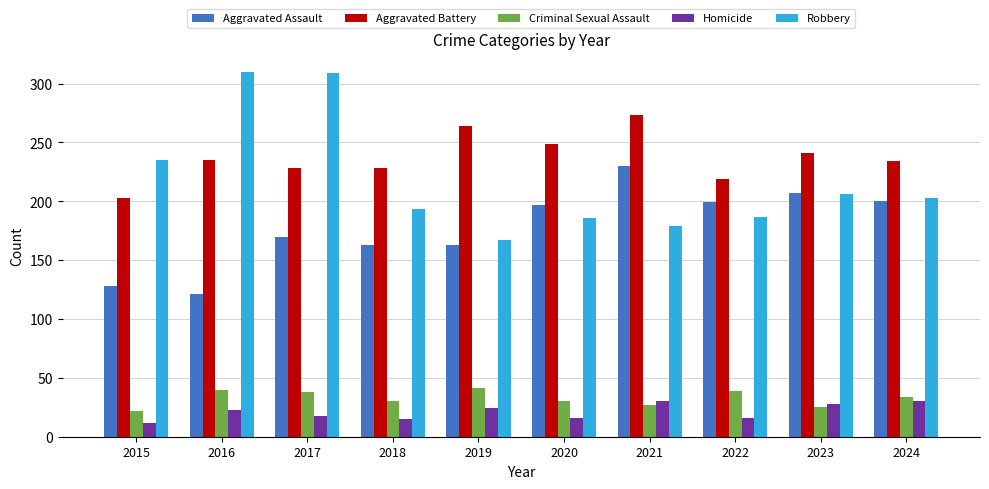

Is it true that Criminal Sexual Assault equals 61 at 2024?

False